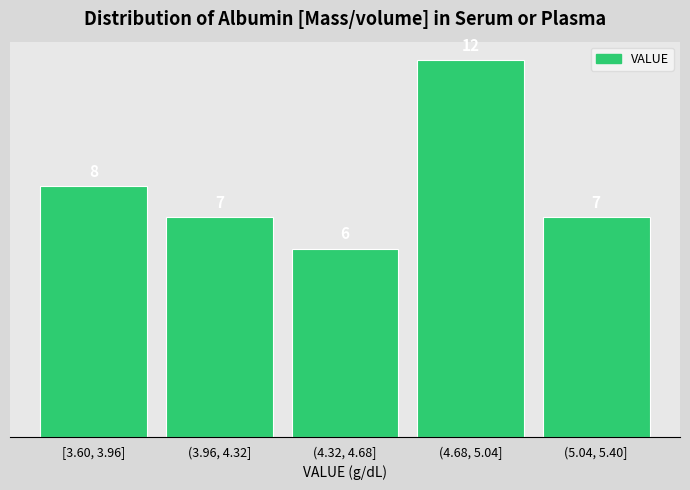

Reading left to right, what are all the values shown in this chart?

8	7	6	12	7